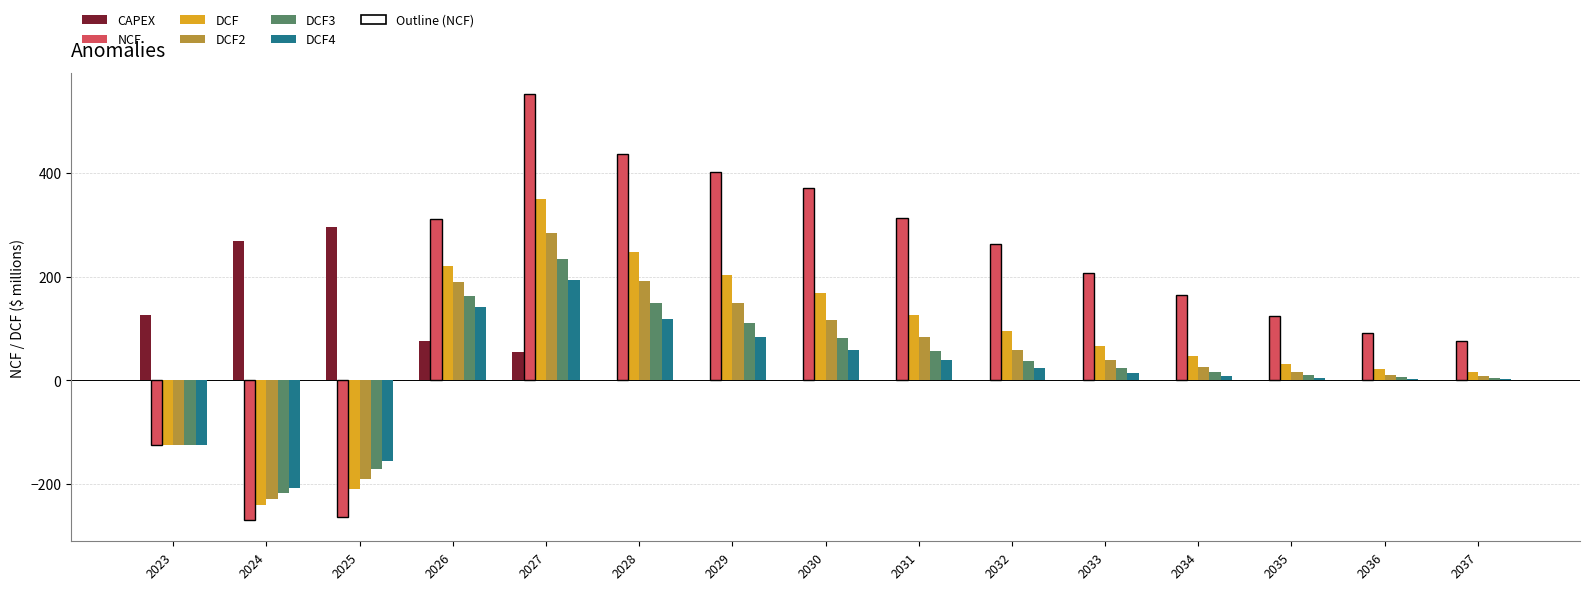

List the series in order of their peak value, lowest first.

DCF4, DCF3, DCF2, CAPEX, DCF, NCF